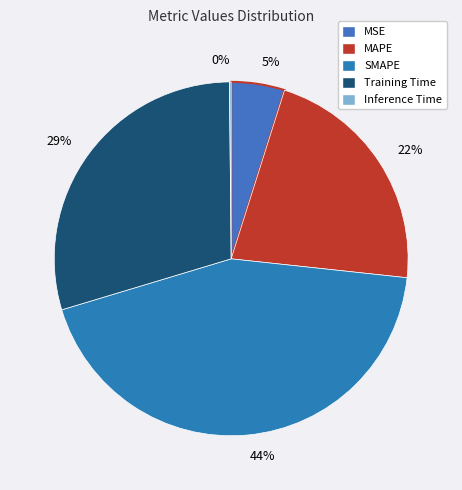

Which category has the biggest portion of the pie?

44%